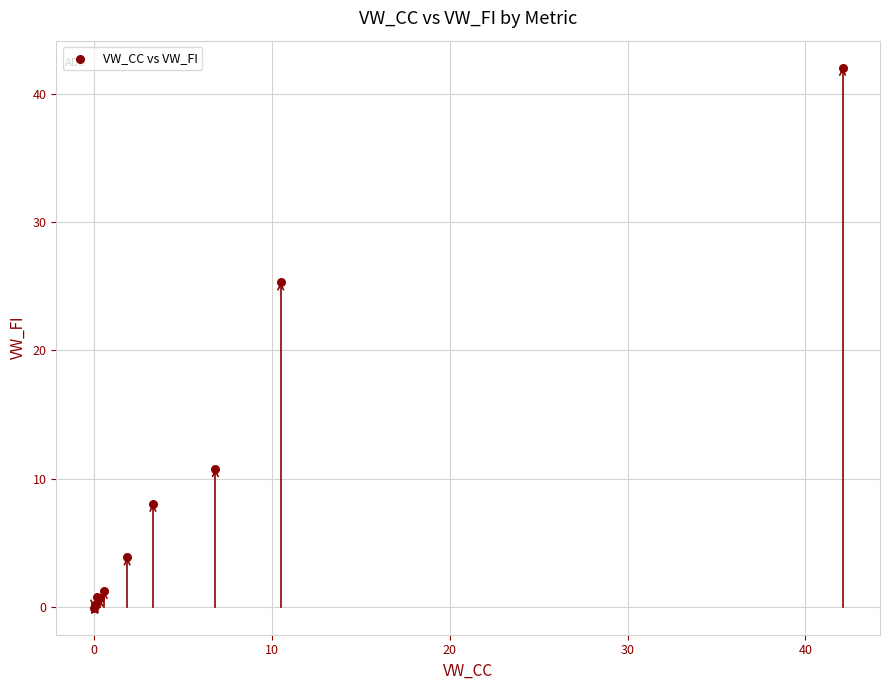

What Y value in the scatter plot is closest to 20?

25.3